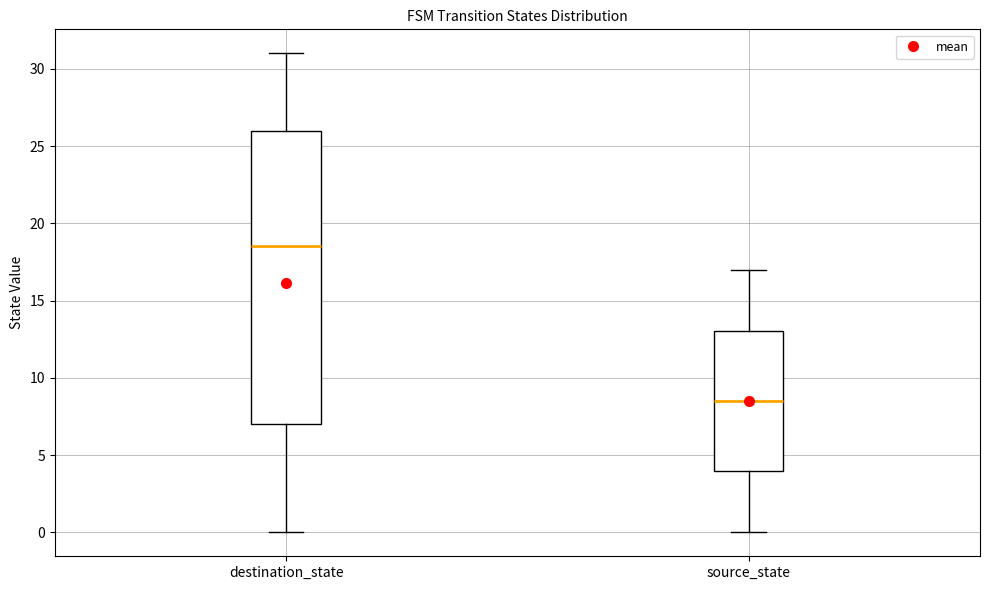

Which box has the highest median line?

destination_state